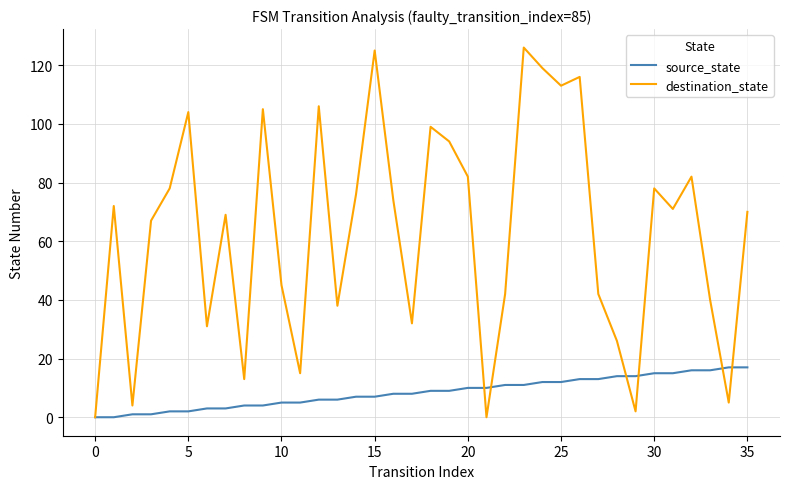

List the series in order of their overall mean, lowest first.

source_state, destination_state